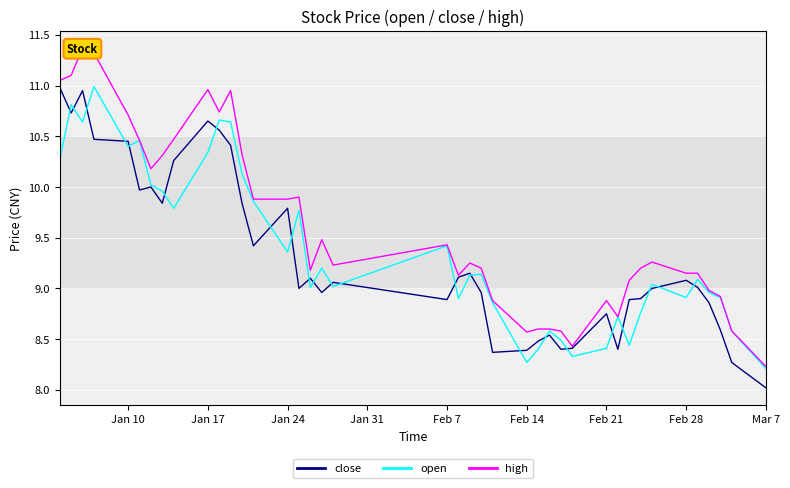

Is it true that close equals 2.3 at Feb 21?

False